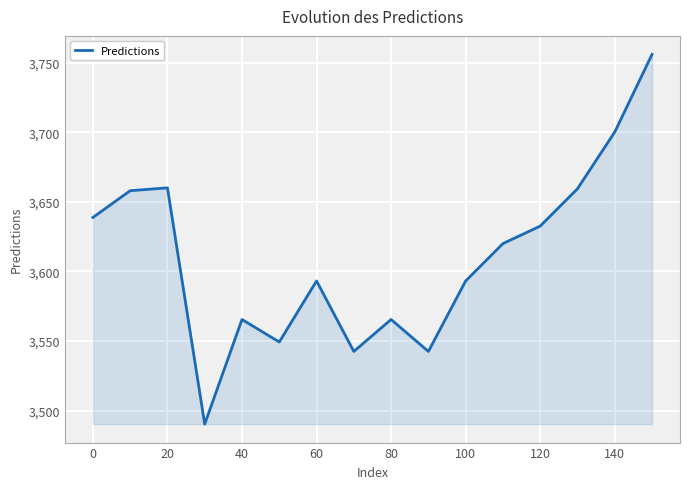

What is the average value?

3610.5